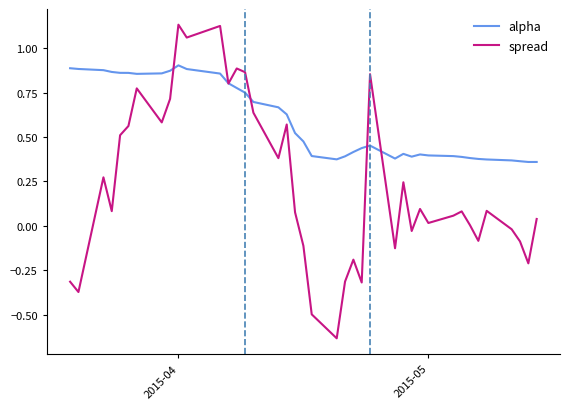

How many lines are shown in the chart?

2